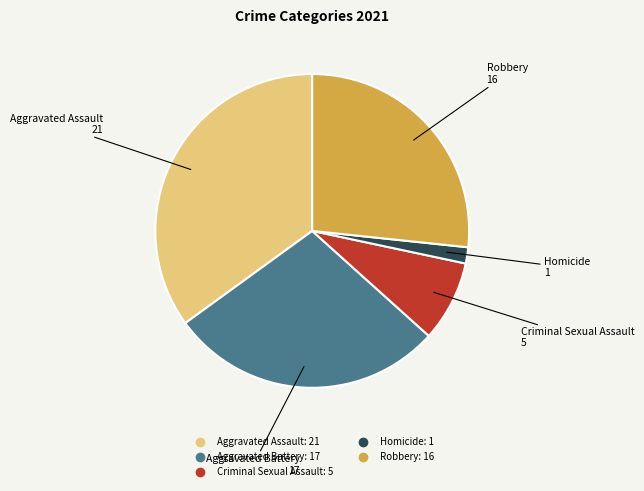

Count the number of slices in the pie.

5